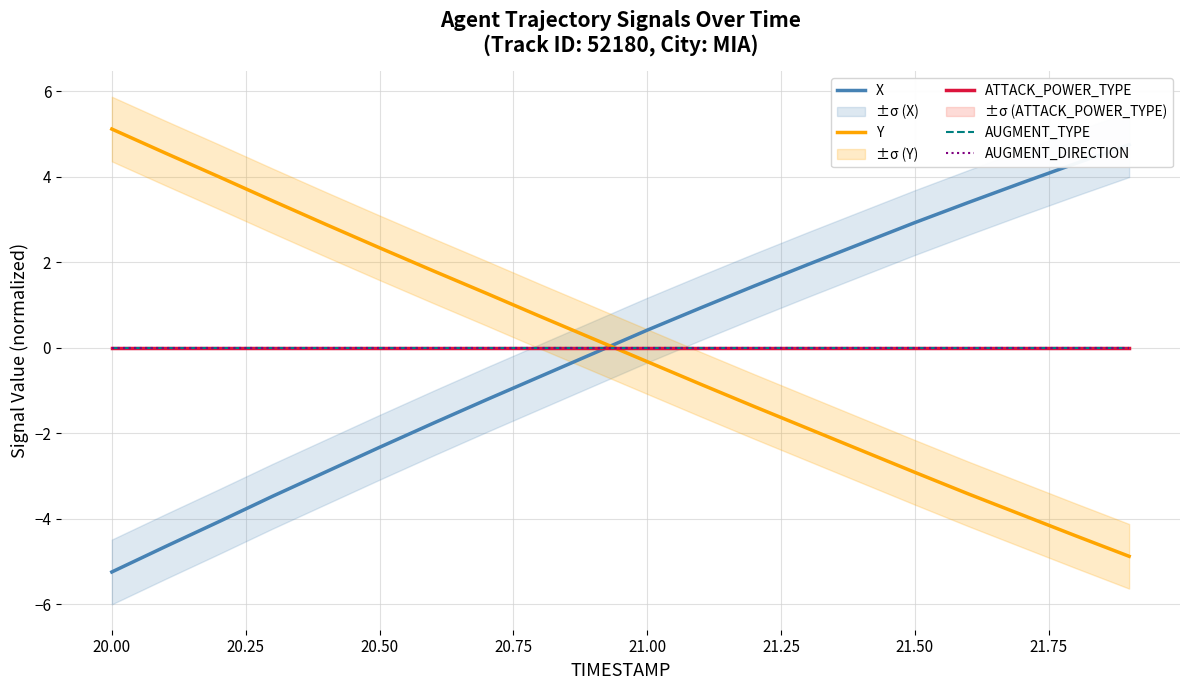

What is the difference between the highest and lowest values at 21.25?

3.6